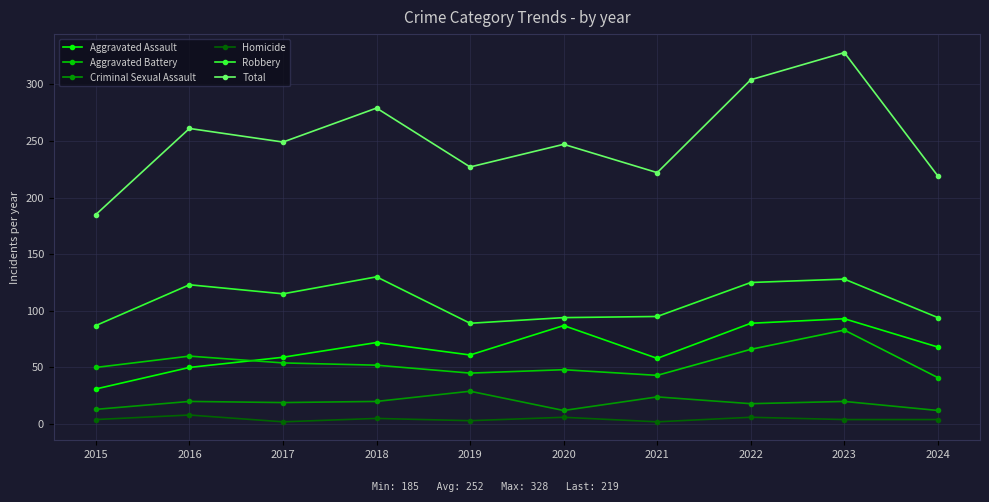

How many distinct data groups are displayed?

6